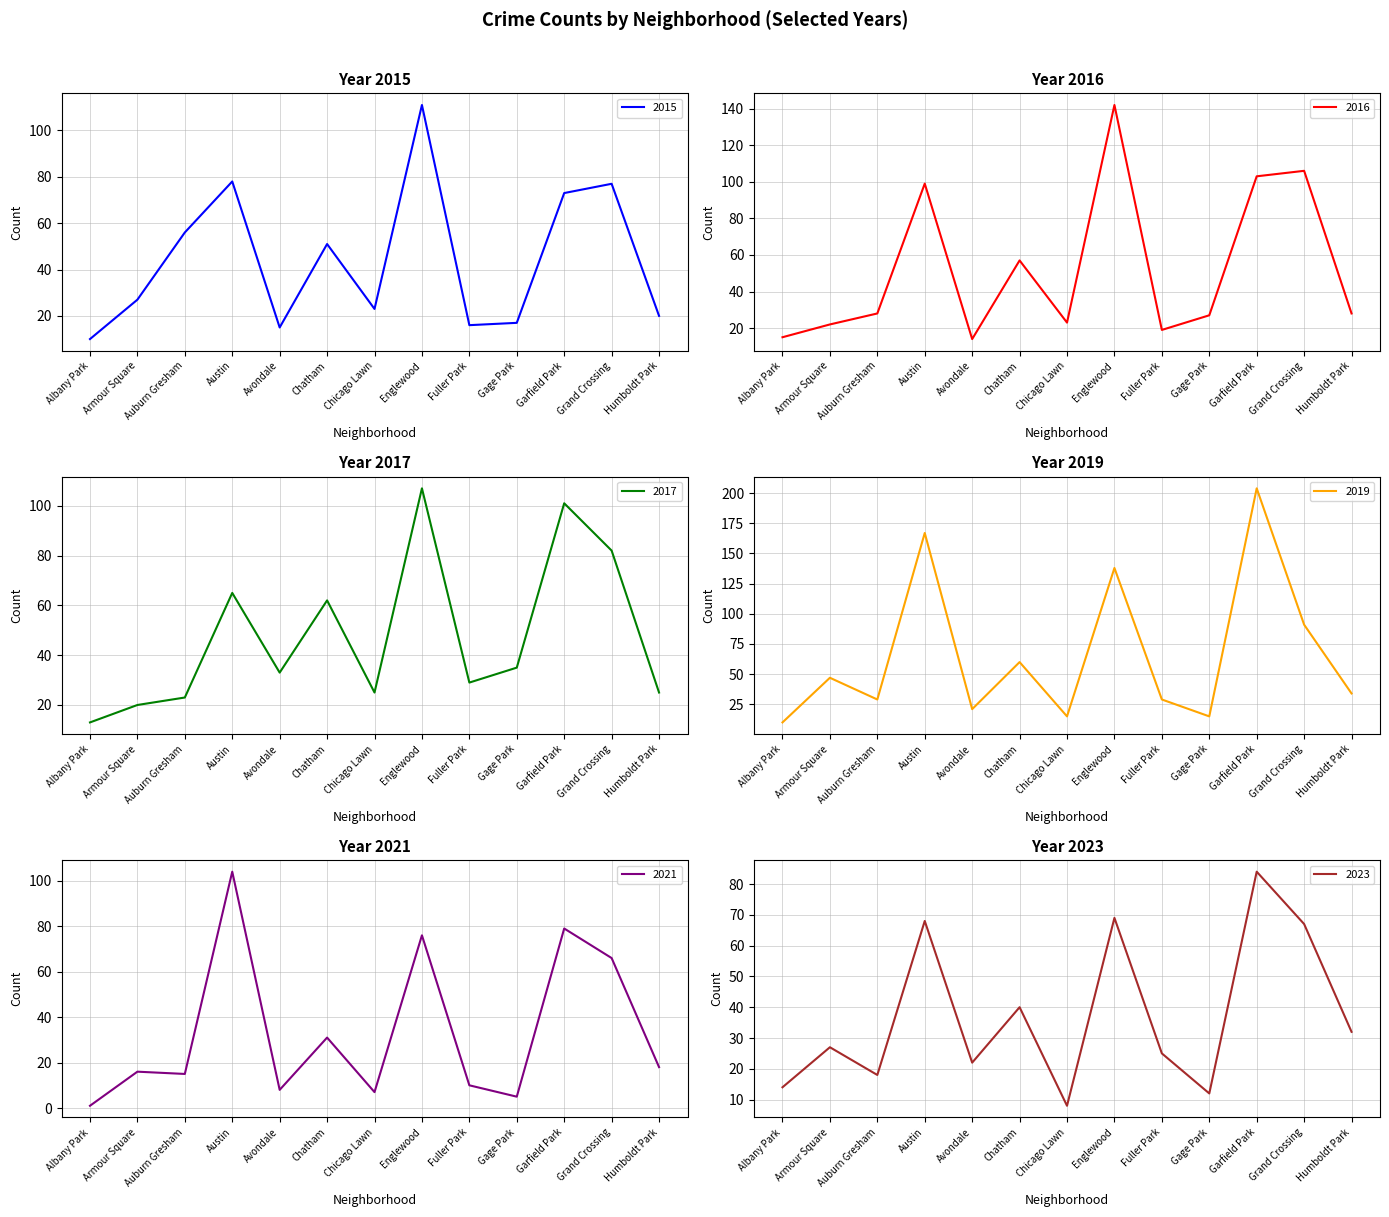

List the series in order of their peak value, highest first.

2019, 2016, 2015, 2017, 2021, 2023